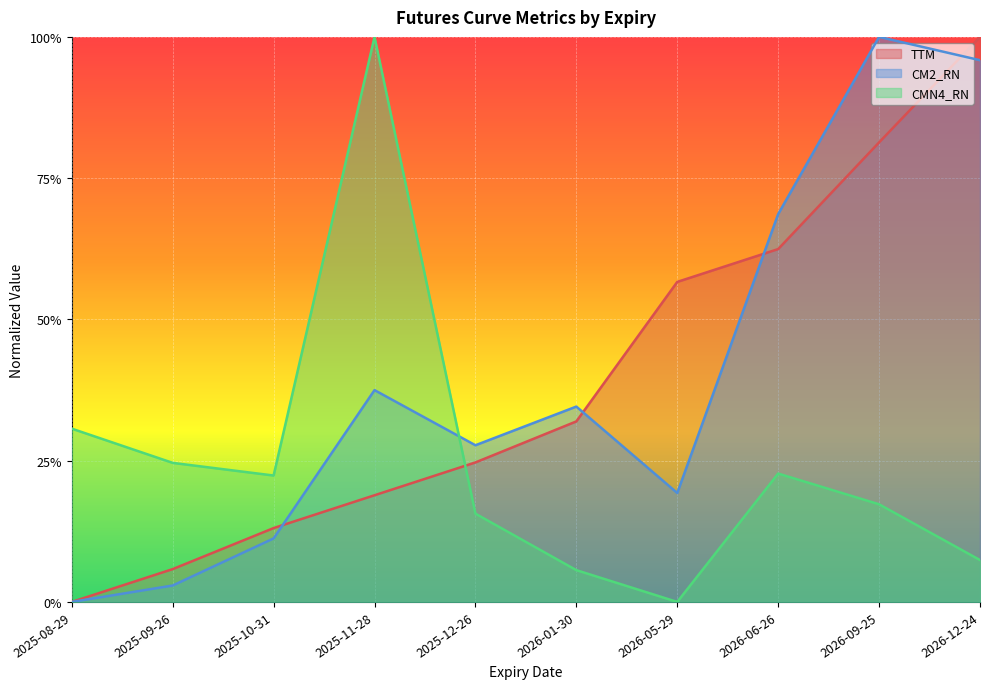

Which has a higher value, 2025-12-26 or 2026-06-26?

2026-06-26